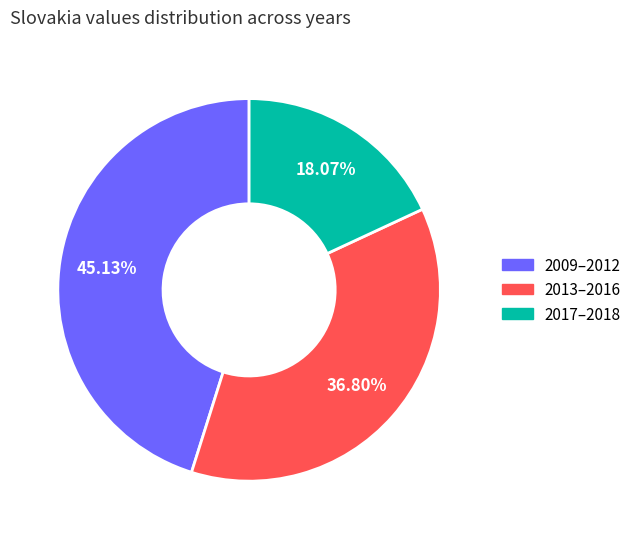

Does any single category account for the majority?

No